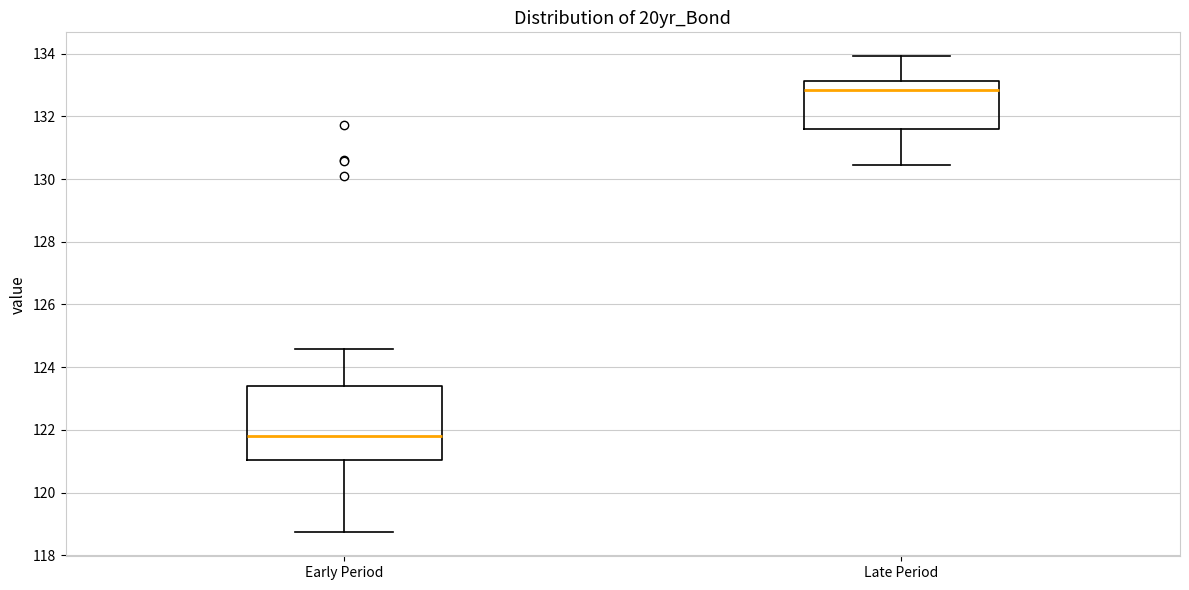

Reading left to right, read every box against the y-axis: the position of its median line, the range the box covers, and the ends of its whiskers. The values are not printed on the chart, so give them approximately, as read against the axis.

Early Period: median 121.8, box 121.0 to 123.4, whiskers 118.8 to 124.6
Late Period: median 132.8, box 131.6 to 133.2, whiskers 130.4 to 134.0